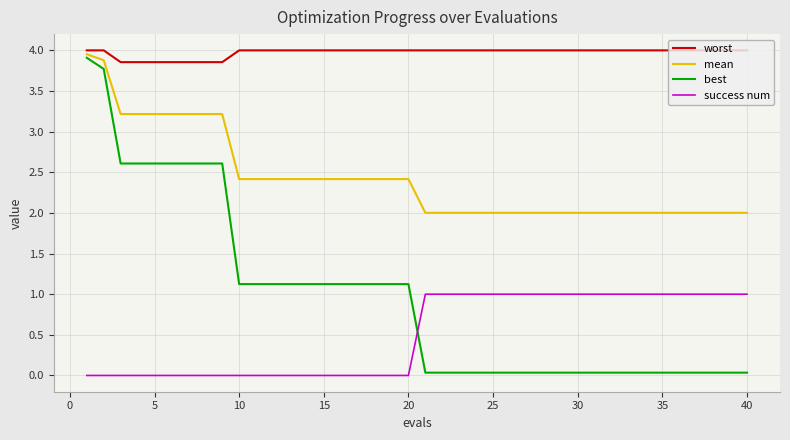

Which series has the widest spread of values?

best